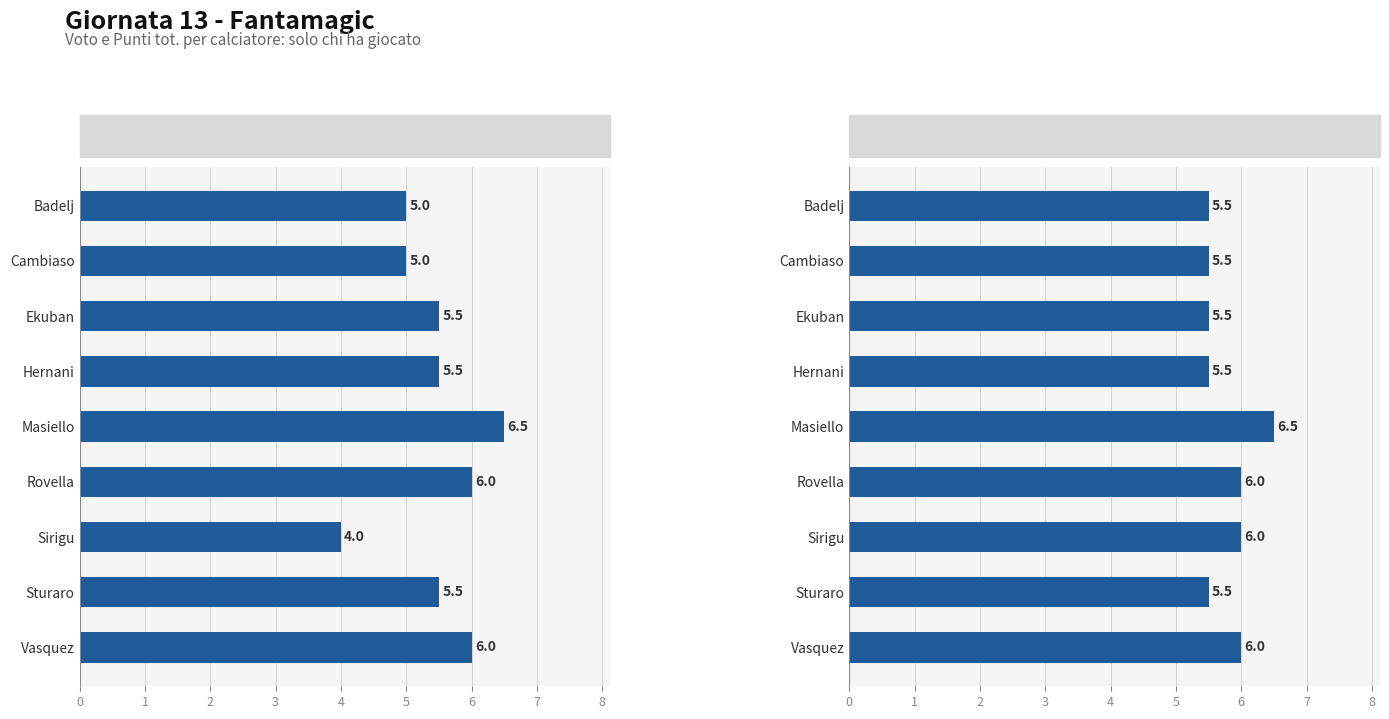

What is the maximum value for Voto?

6.5